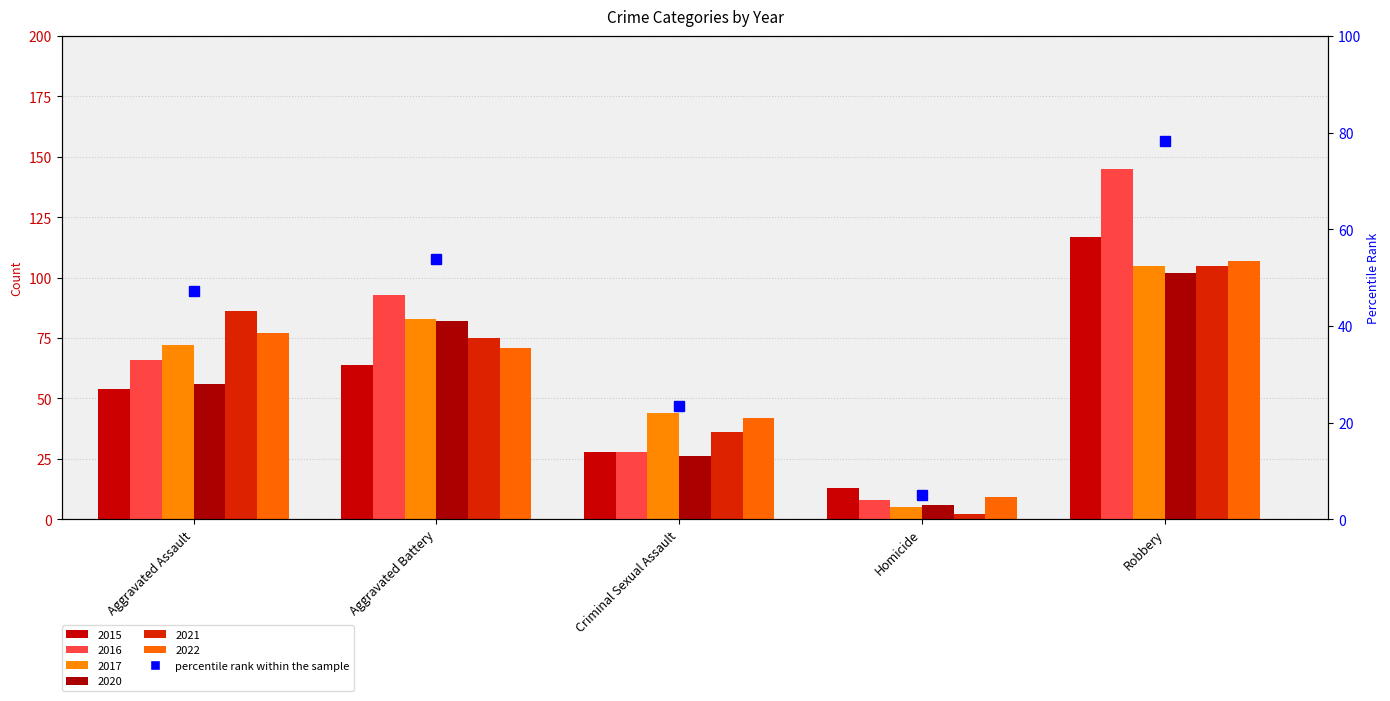

At which label does 2021 first exceed 75?

Aggravated Assault